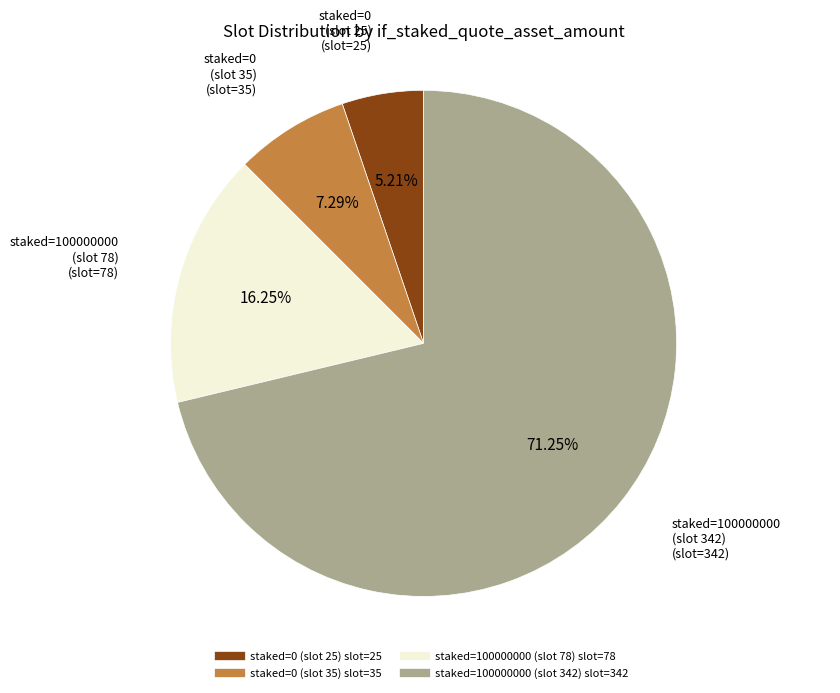

Is there a majority slice in this chart?

Yes